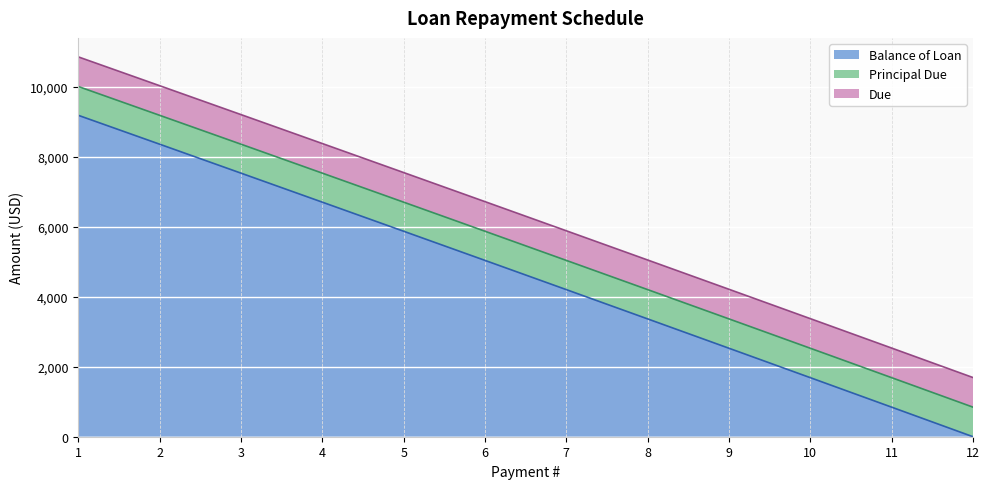

Between 2 and 4, which series saw the biggest shift?

Balance of Loan